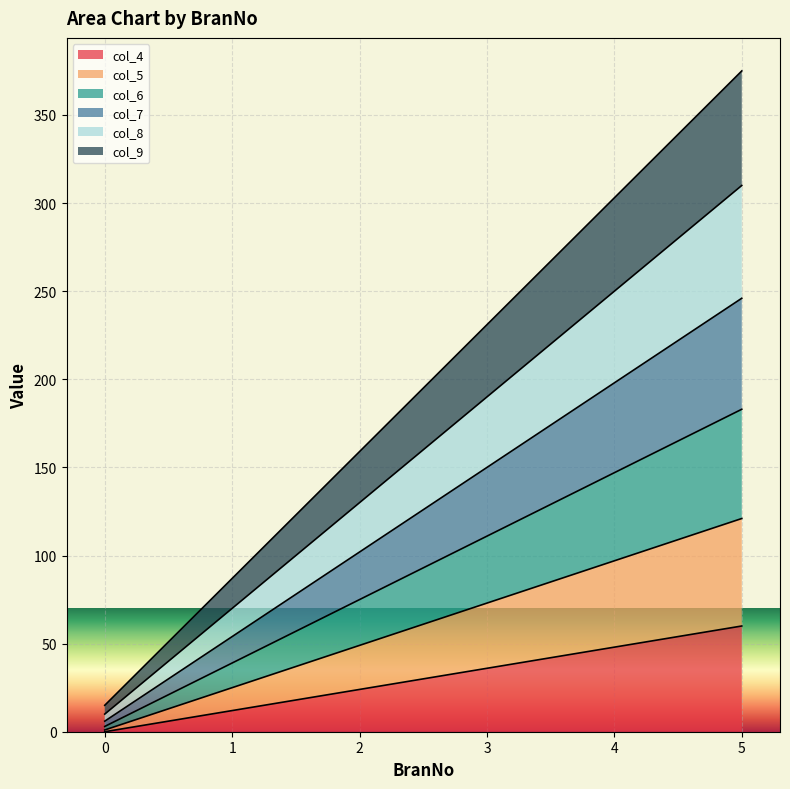

What is the greatest value displayed?

375